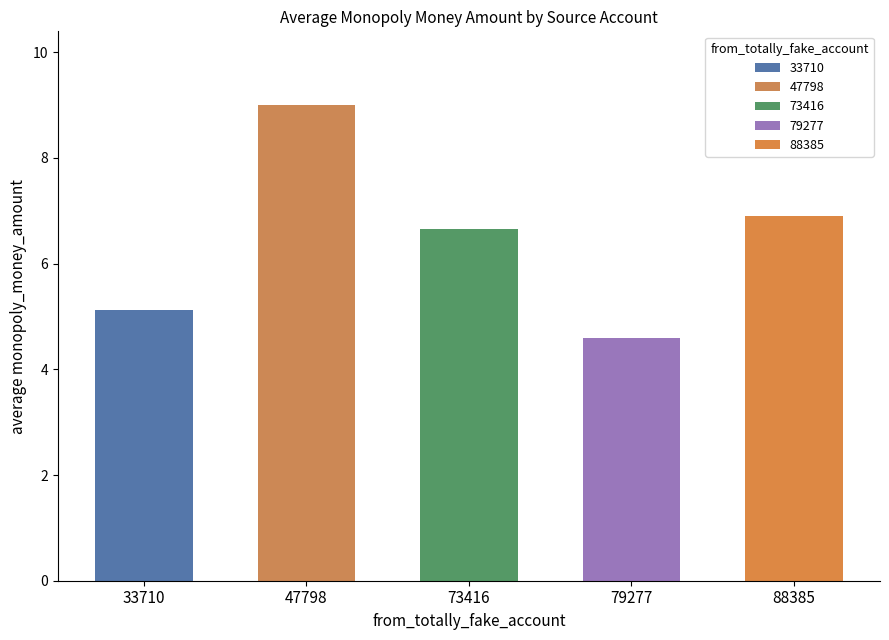

Is it true that the value at 33710 is 3.9?

False